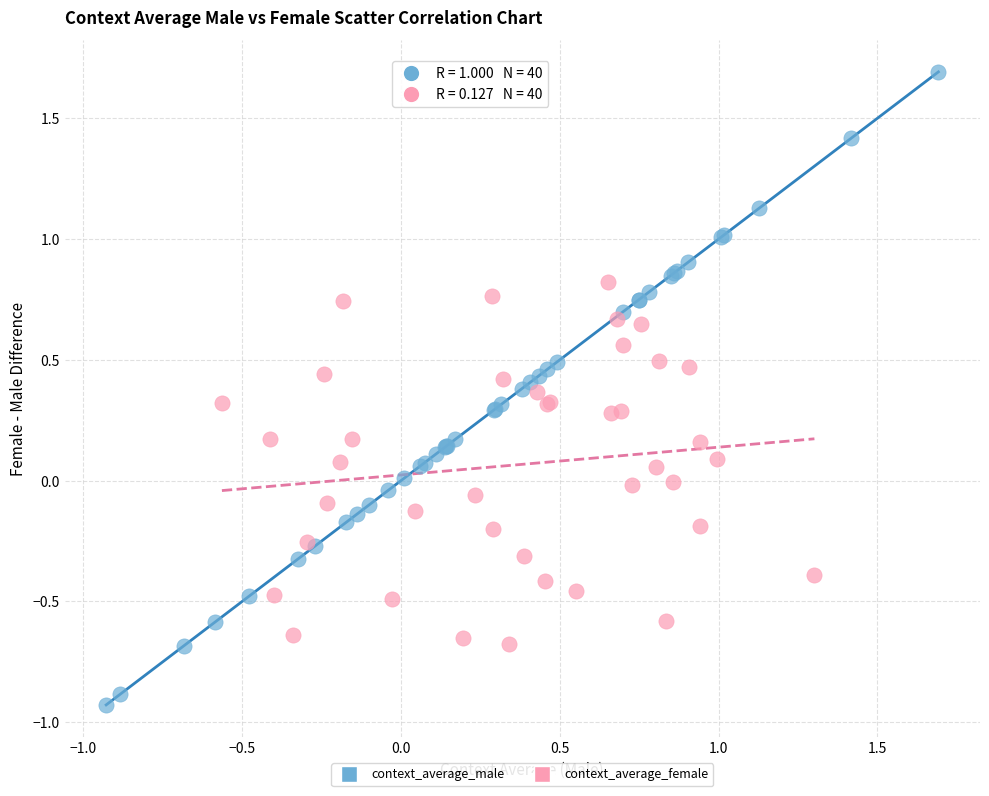

Which series has the widest spread of Y values?

context_average_male